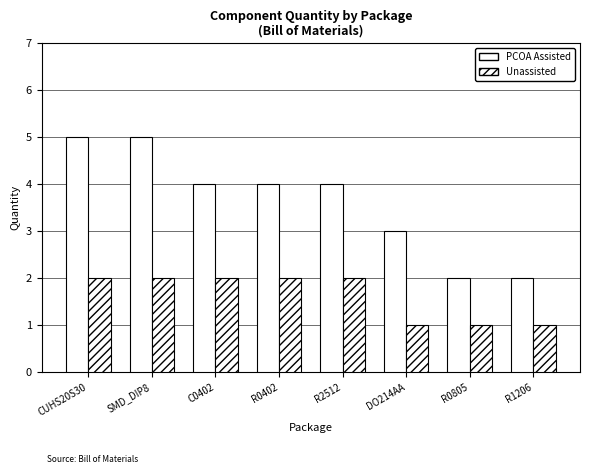

What is the sum of the PCOA Assisted values at R2512 and R0805?

6